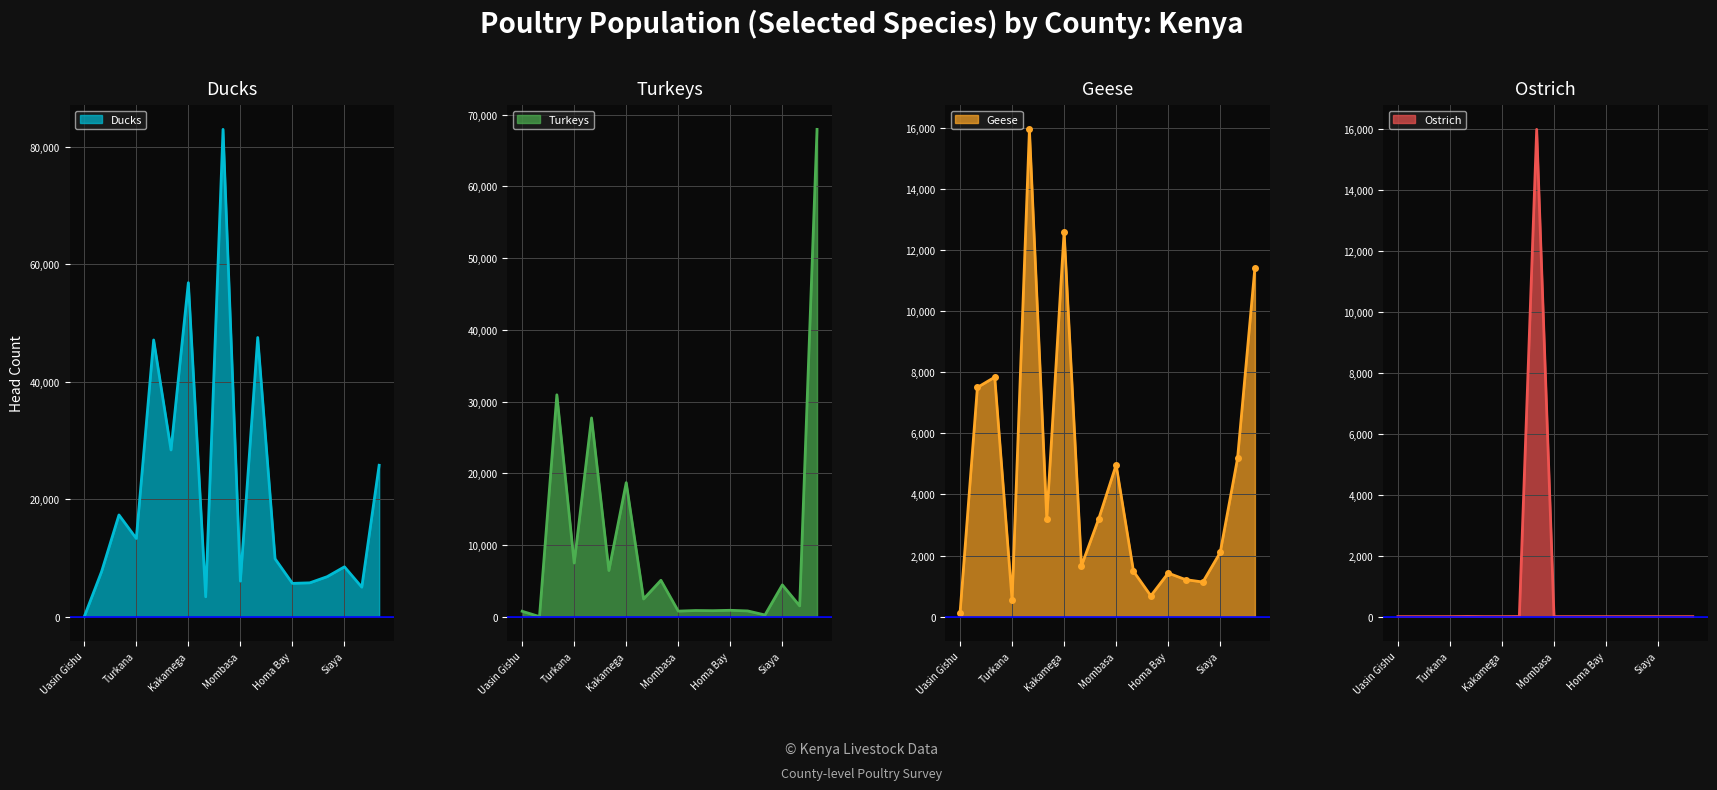

What is the average value of the Turkeys series?

9875